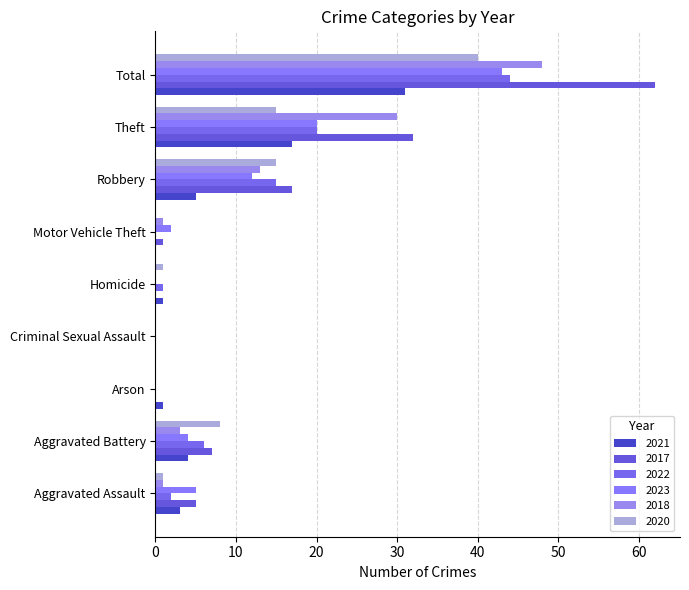

What is the difference between the second highest and minimum values in the 2018 series?

30